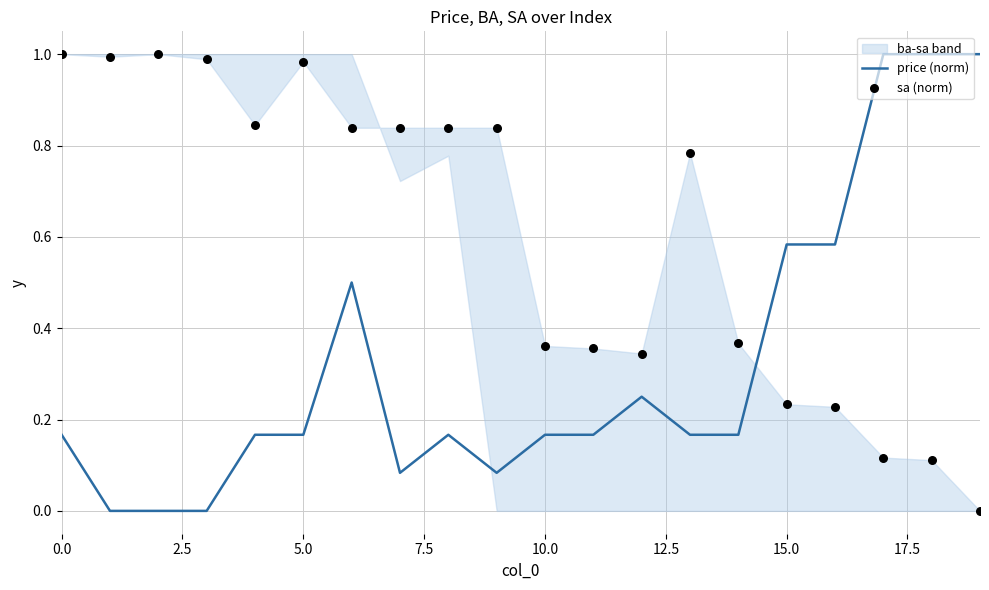

Which series has the largest total across all categories?

sa (norm)